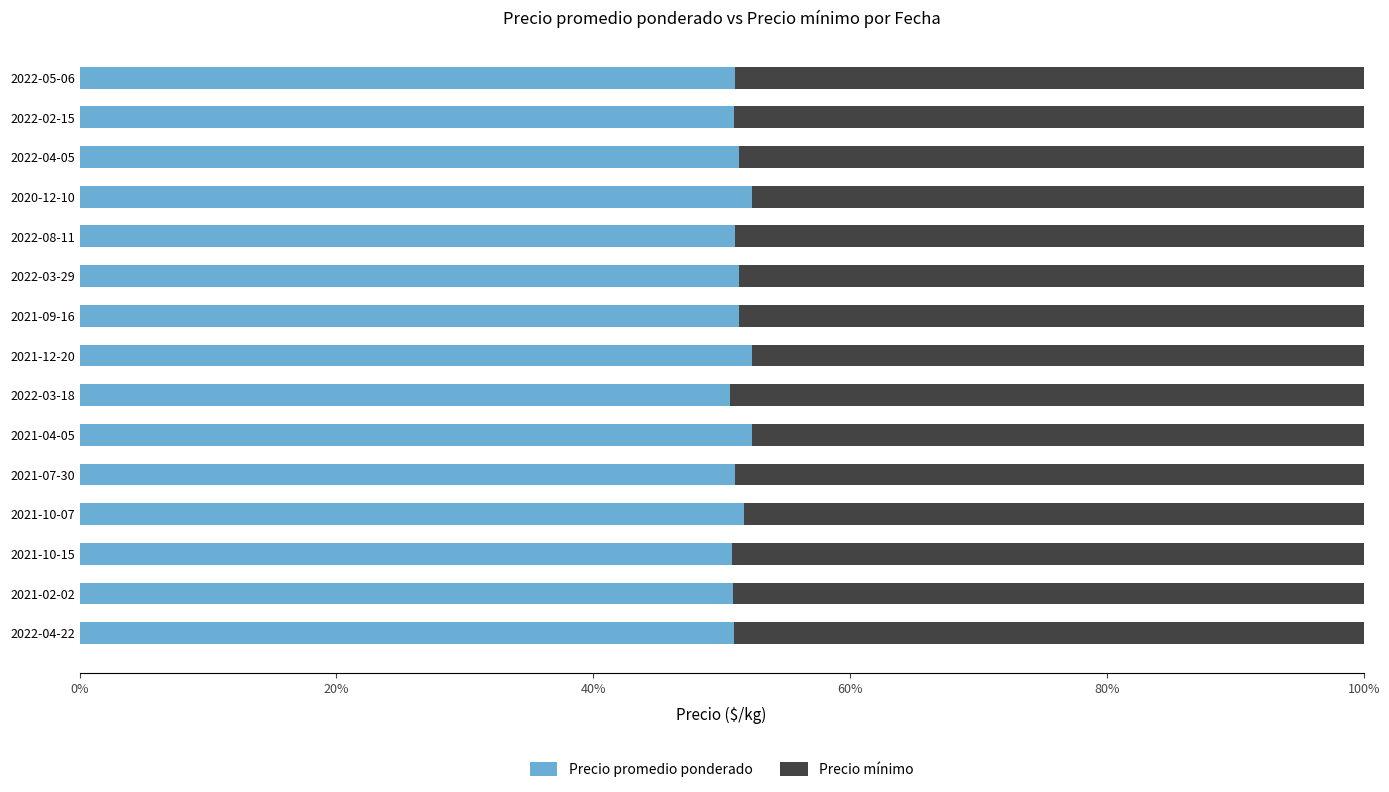

Which series has the largest total across all categories?

Precio promedio ponderado